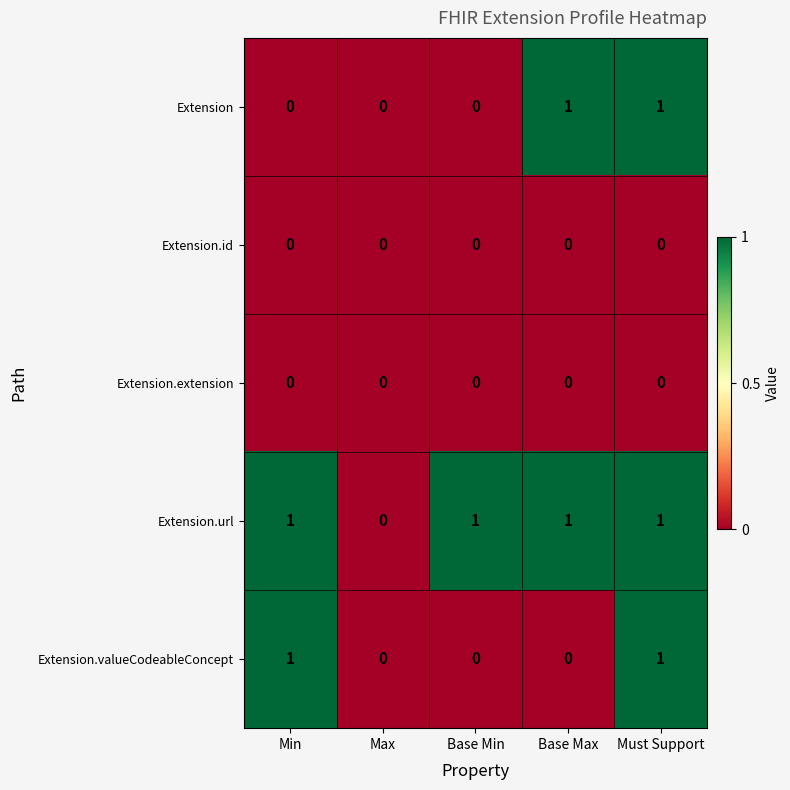

Which series changed the most between Base Min and Base Max?

Extension